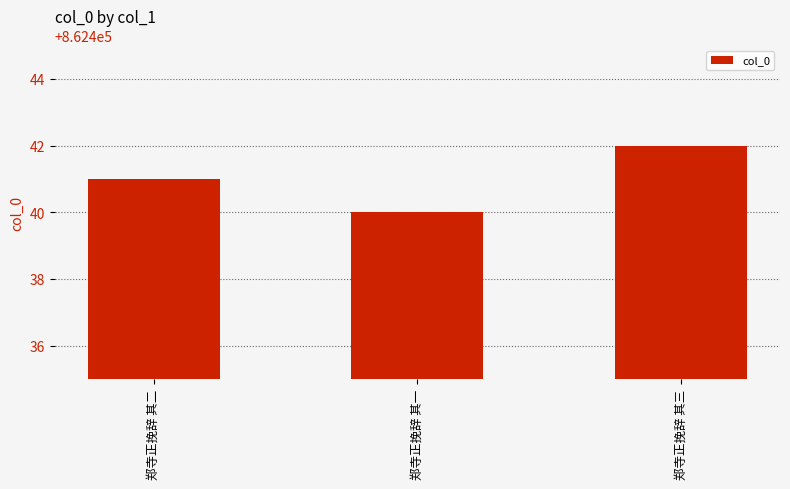

Does the chart contain stacked bars?

No